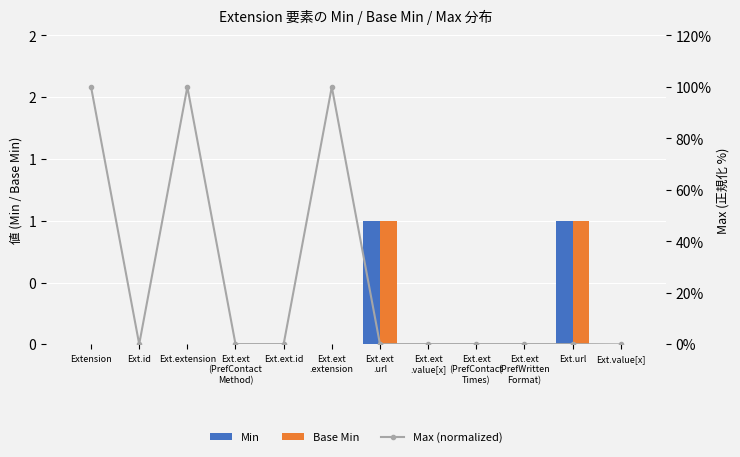

Rank the series at Ext.ext
.extension from lowest to highest value.

Min, Base Min, Max (normalized)